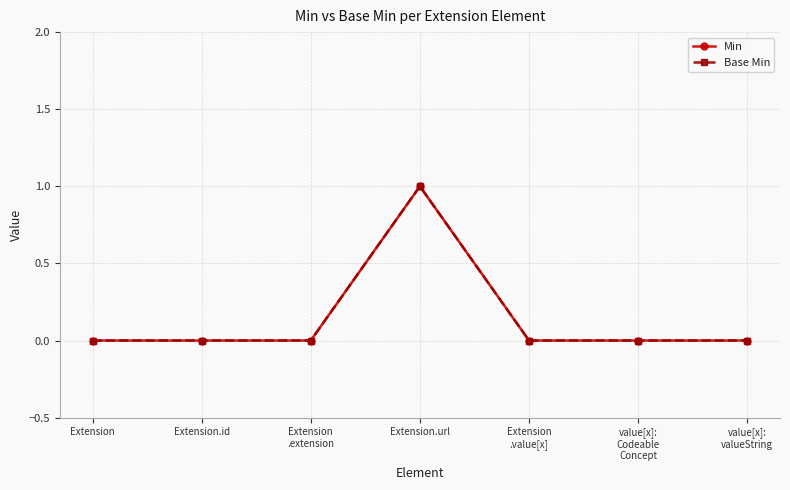

Is this an area chart (filled region under the line)?

No